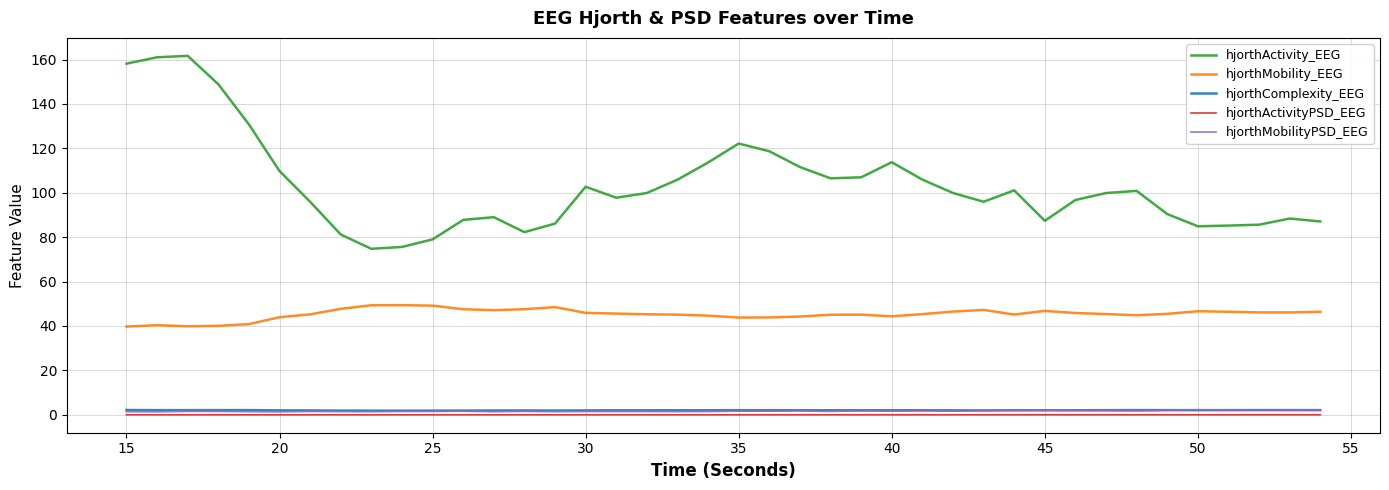

True or false: hjorthMobility_EEG and hjorthComplexity_EEG cross at least once.

False